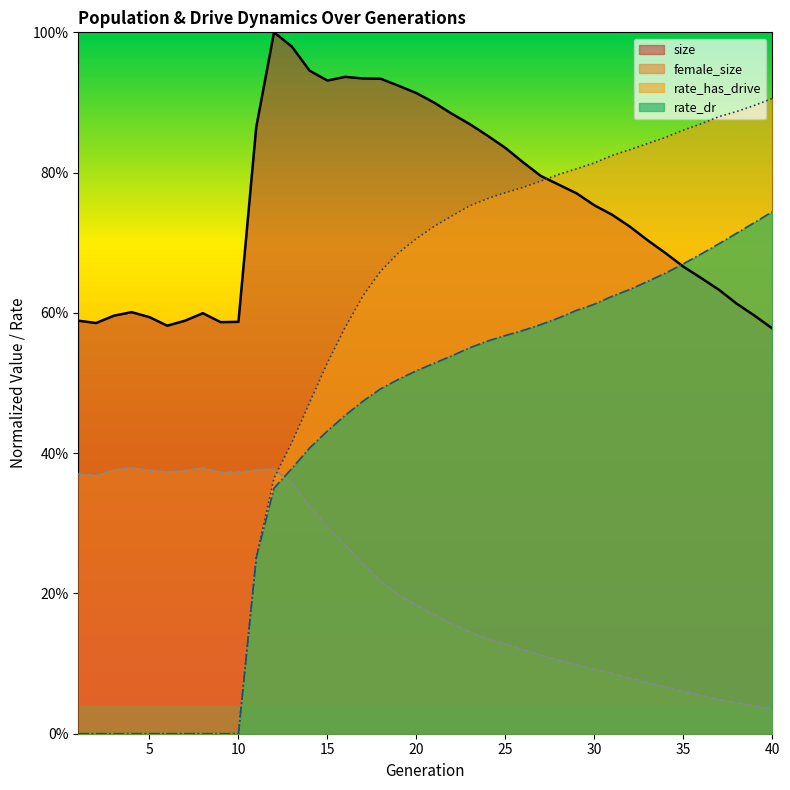

How many lines are shown in the chart?

4